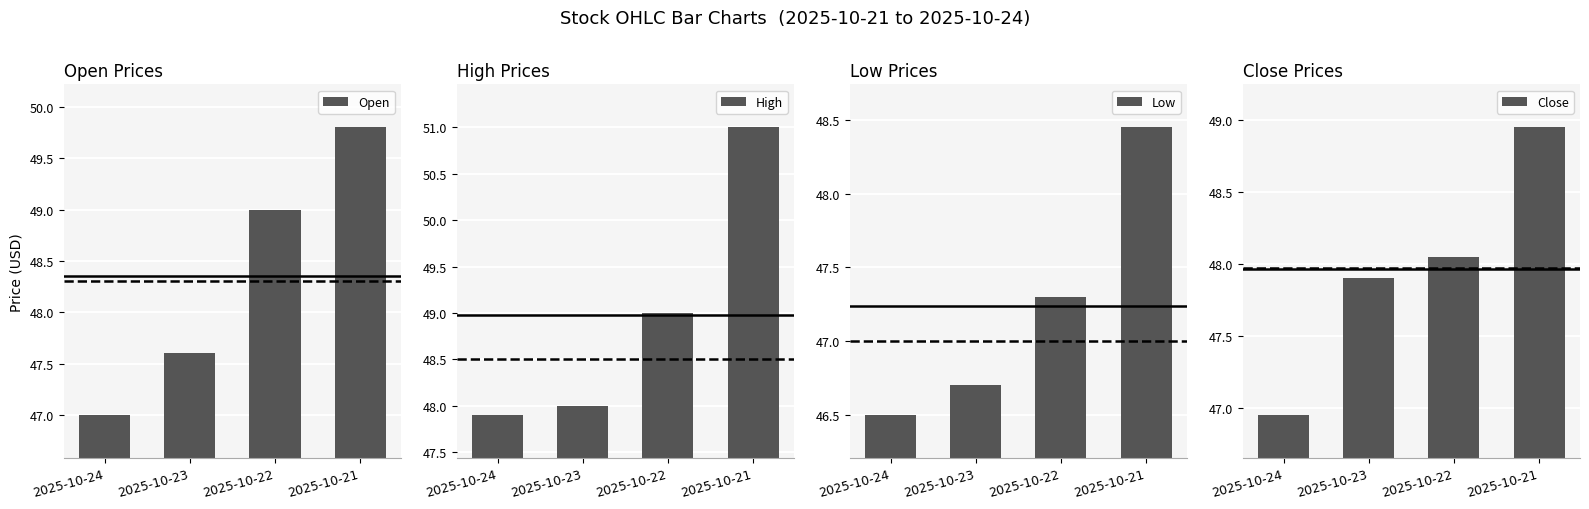

Where is High nearest to the value 49?

2025-10-22